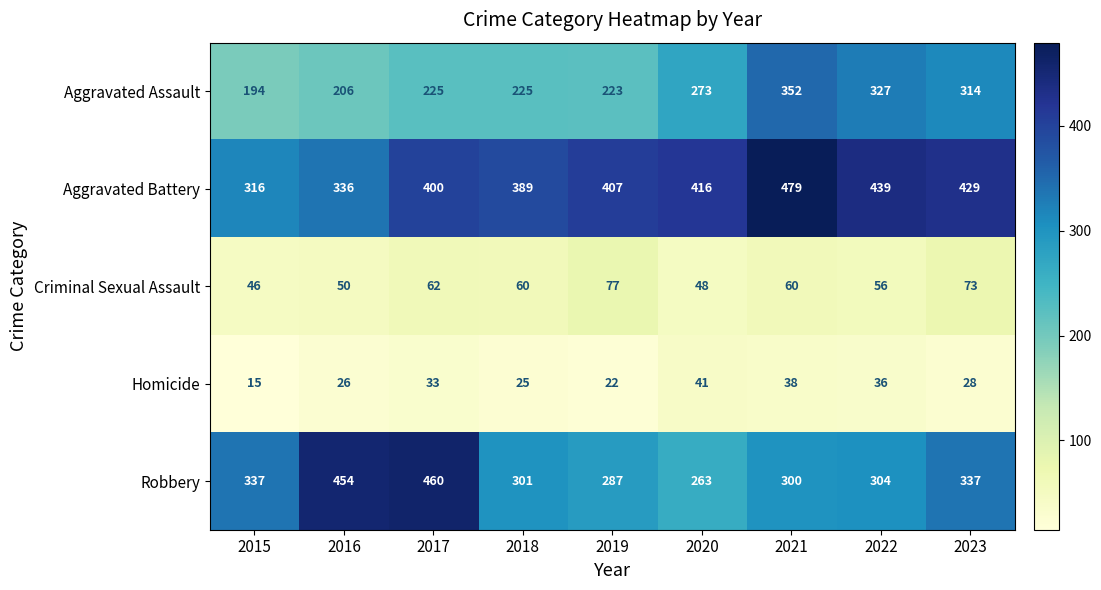

At how many categories does at least one series exceed 138?

9